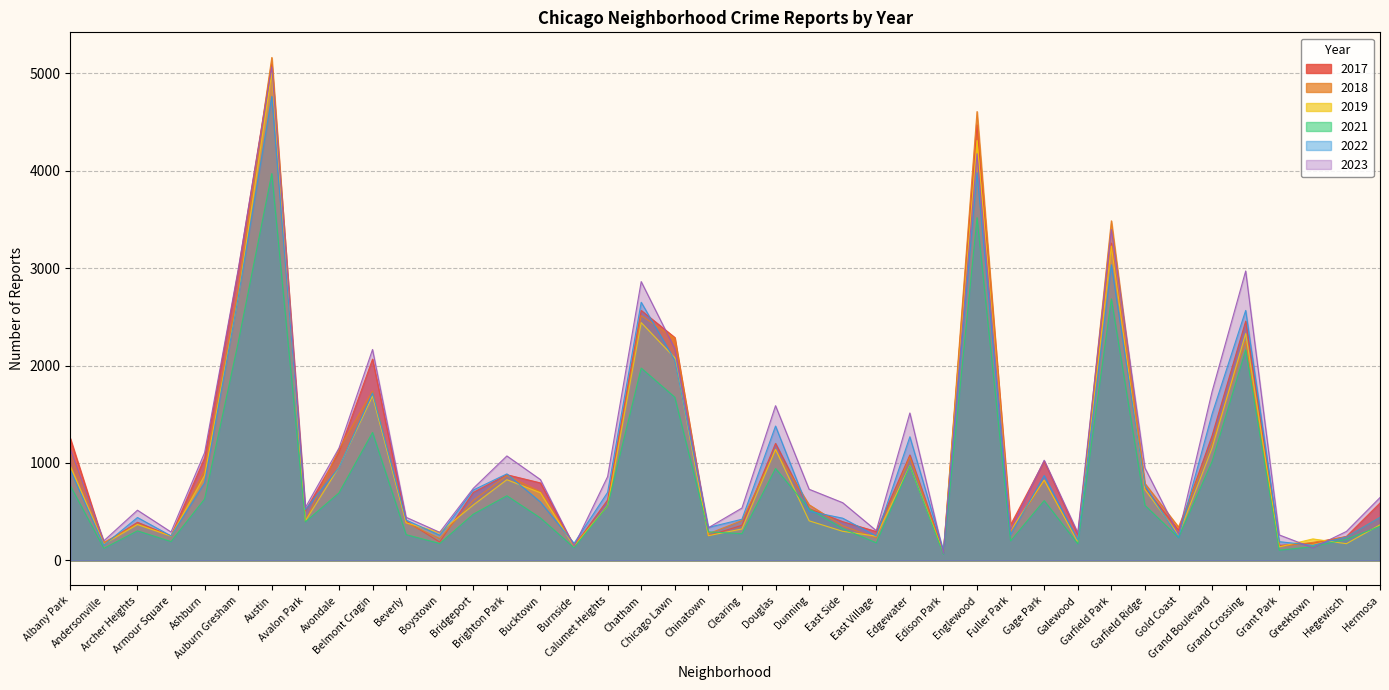

Reading left to right, extract all data points from this chart.

2019: Albany Park=968	Andersonville=166	Archer Heights=368	Armour Square=249	Ashburn=872	Auburn Gresham=2700	Austin=5008	Avalon Park=405	Avondale=957	Belmont Cragin=1687	Beverly=385	Boystown=287	Bridgeport=568	Brighton Park=828	Bucktown=694	Burnside=142	Calumet Heights=561	Chatham=2441	Chicago Lawn=2079	Chinatown=253	Clearing=322	Douglas=1140	Dunning=406	East Side=298	East Village=248	Edgewater=972	Edison Park=77	Englewood=4310	Fuller Park=308	Gage Park=824	Galewood=189	Garfield Park=3227	Garfield Ridge=728	Gold Coast=261	Grand Boulevard=1153	Grand Crossing=2328	Grant Park=138	Greektown=220	Hegewisch=171	Hermosa=365
2022: Albany Park=926	Andersonville=157	Archer Heights=440	Armour Square=251	Ashburn=797	Auburn Gresham=2698	Austin=4763	Avalon Park=522	Avondale=953	Belmont Cragin=1719	Beverly=414	Boystown=258	Bridgeport=722	Brighton Park=888	Bucktown=599	Burnside=175	Calumet Heights=698	Chatham=2650	Chicago Lawn=2055	Chinatown=338	Clearing=422	Douglas=1379	Dunning=504	East Side=433	East Village=250	Edgewater=1269	Edison Park=99	Englewood=3980	Fuller Park=263	Gage Park=871	Galewood=210	Garfield Park=3035	Garfield Ridge=766	Gold Coast=236	Grand Boulevard=1504	Grand Crossing=2566	Grant Park=192	Greektown=154	Hegewisch=240	Hermosa=442
2023: Albany Park=1138	Andersonville=201	Archer Heights=515	Armour Square=291	Ashburn=1106	Auburn Gresham=2987	Austin=5065	Avalon Park=542	Avondale=1152	Belmont Cragin=2165	Beverly=442	Boystown=288	Bridgeport=739	Brighton Park=1072	Bucktown=829	Burnside=146	Calumet Heights=860	Chatham=2862	Chicago Lawn=2174	Chinatown=335	Clearing=537	Douglas=1588	Dunning=730	East Side=592	East Village=305	Edgewater=1513	Edison Park=71	Englewood=4175	Fuller Park=313	Gage Park=1028	Galewood=285	Garfield Park=3397	Garfield Ridge=949	Gold Coast=268	Grand Boulevard=1734	Grand Crossing=2971	Grant Park=261	Greektown=129	Hegewisch=297	Hermosa=645
2018: Albany Park=1117	Andersonville=184	Archer Heights=374	Armour Square=248	Ashburn=924	Auburn Gresham=2787	Austin=5163	Avalon Park=401	Avondale=1142	Belmont Cragin=1738	Beverly=386	Boystown=224	Bridgeport=616	Brighton Park=870	Bucktown=704	Burnside=160	Calumet Heights=554	Chatham=2513	Chicago Lawn=2280	Chinatown=273	Clearing=409	Douglas=1131	Dunning=571	East Side=354	East Village=230	Edgewater=1063	Edison Park=75	Englewood=4608	Fuller Park=289	Gage Park=817	Galewood=202	Garfield Park=3486	Garfield Ridge=789	Gold Coast=342	Grand Boulevard=1205	Grand Crossing=2249	Grant Park=141	Greektown=185	Hegewisch=240	Hermosa=443
2021: Albany Park=767	Andersonville=123	Archer Heights=303	Armour Square=193	Ashburn=630	Auburn Gresham=2237	Austin=3971	Avalon Park=395	Avondale=692	Belmont Cragin=1313	Beverly=264	Boystown=173	Bridgeport=474	Brighton Park=663	Bucktown=435	Burnside=130	Calumet Heights=559	Chatham=1974	Chicago Lawn=1675	Chinatown=293	Clearing=274	Douglas=943	Dunning=530	East Side=326	East Village=180	Edgewater=969	Edison Park=62	Englewood=3518	Fuller Park=200	Gage Park=613	Galewood=170	Garfield Park=2685	Garfield Ridge=565	Gold Coast=233	Grand Boulevard=1015	Grand Crossing=2160	Grant Park=104	Greektown=140	Hegewisch=217	Hermosa=350
2017: Albany Park=1252	Andersonville=171	Archer Heights=391	Armour Square=250	Ashburn=1053	Auburn Gresham=2973	Austin=5096	Avalon Park=508	Avondale=1107	Belmont Cragin=2066	Beverly=403	Boystown=188	Bridgeport=697	Brighton Park=879	Bucktown=795	Burnside=145	Calumet Heights=620	Chatham=2566	Chicago Lawn=2288	Chinatown=253	Clearing=360	Douglas=1201	Dunning=531	East Side=397	East Village=296	Edgewater=1082	Edison Park=87	Englewood=4471	Fuller Park=365	Gage Park=1019	Galewood=265	Garfield Park=3257	Garfield Ridge=743	Gold Coast=311	Grand Boulevard=1281	Grand Crossing=2456	Grant Park=154	Greektown=176	Hegewisch=246	Hermosa=589